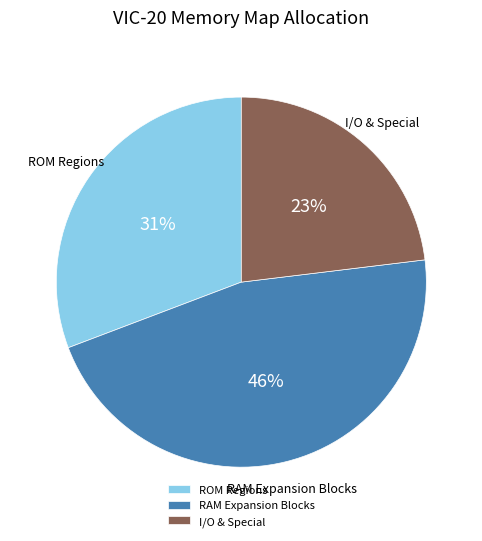

Does any single category account for the majority?

No